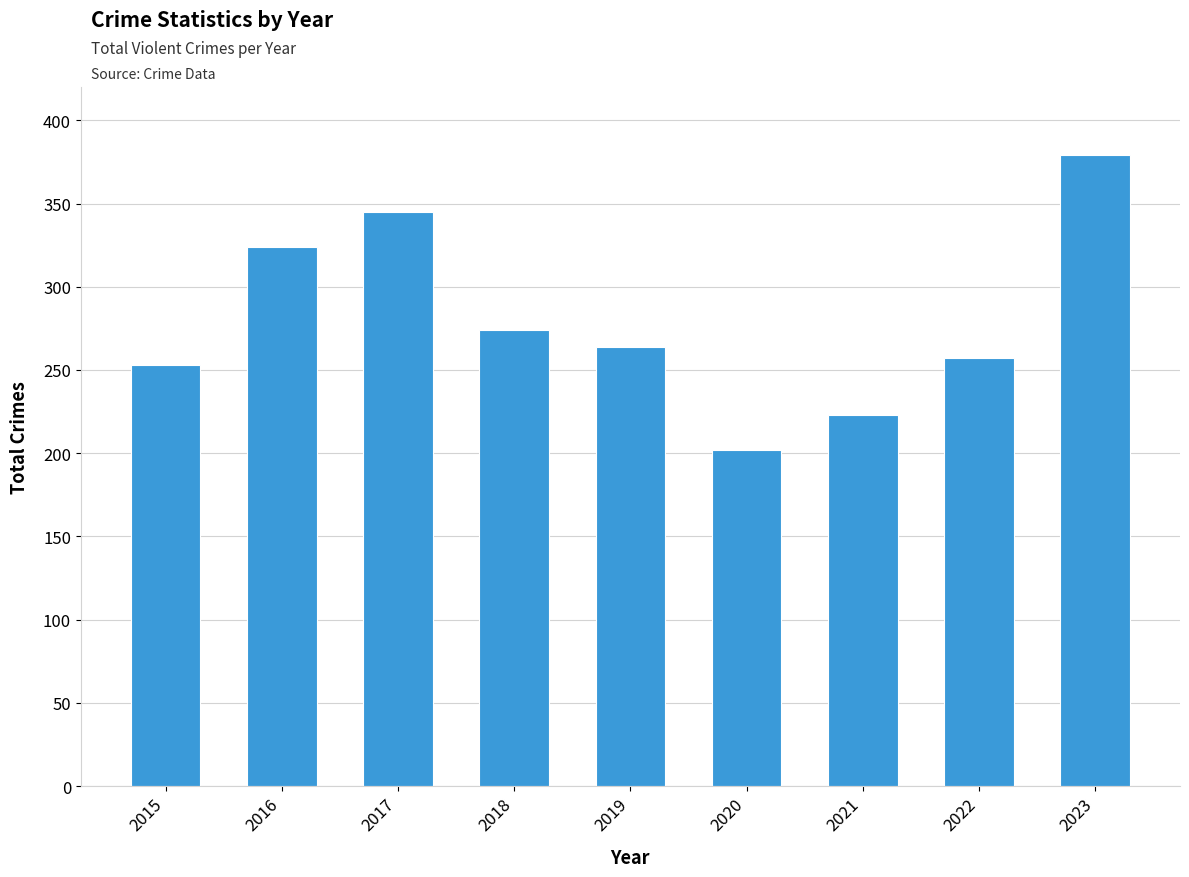

Between 2015 and 2018, which is larger?

2018